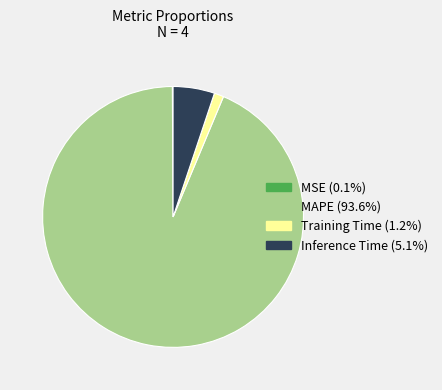

Which has a higher value, Training Time or MAPE?

MAPE